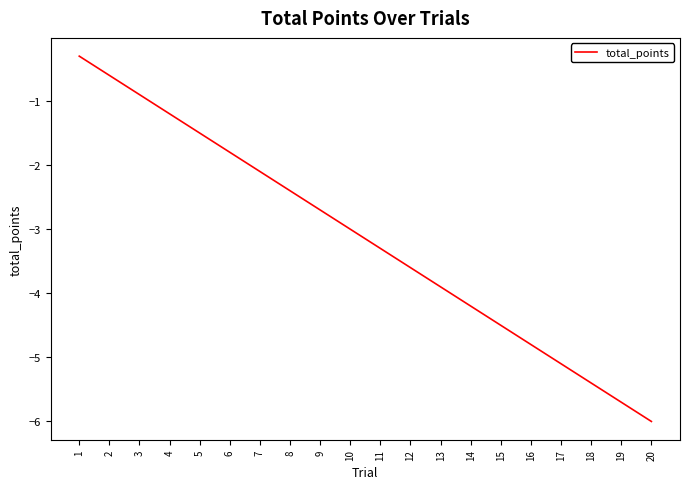

Where does the data first go above -2?

1